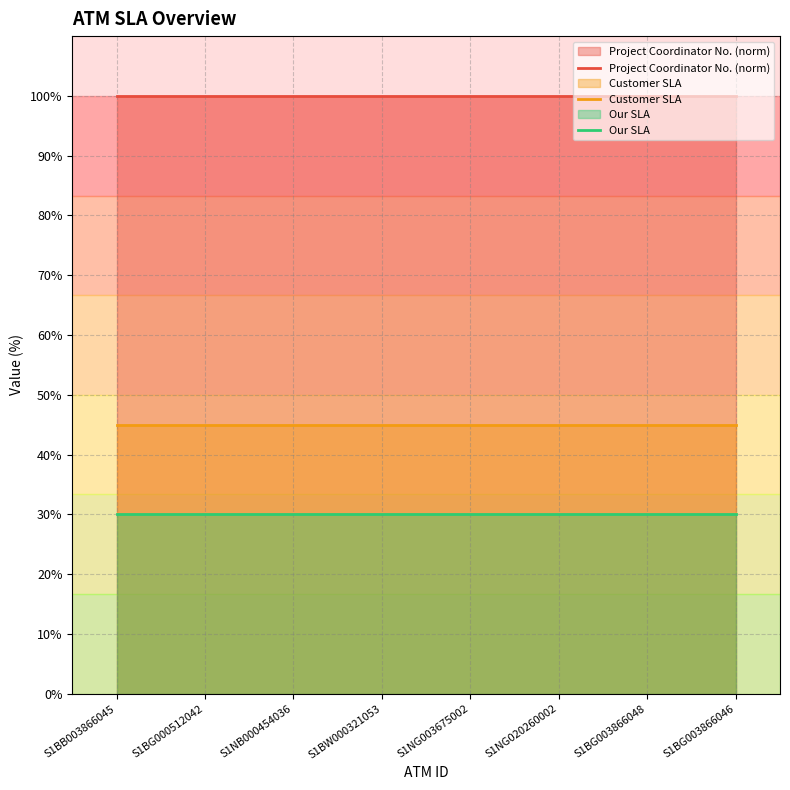

Rank the series by their maximum value, from highest to lowest.

Project Coordinator No. (norm), Customer SLA, Our SLA